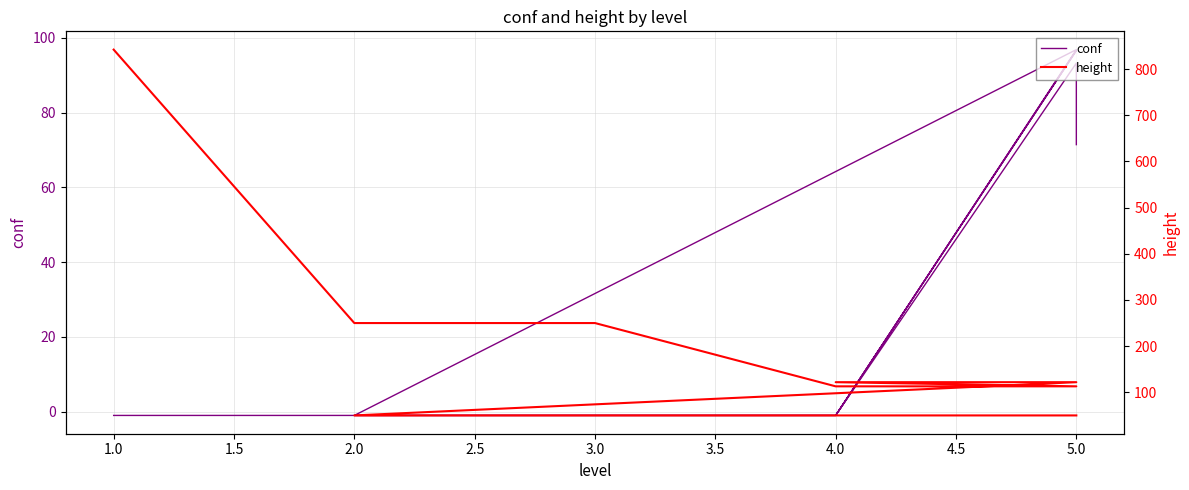

Which category has the lowest value in the height series?

2.0